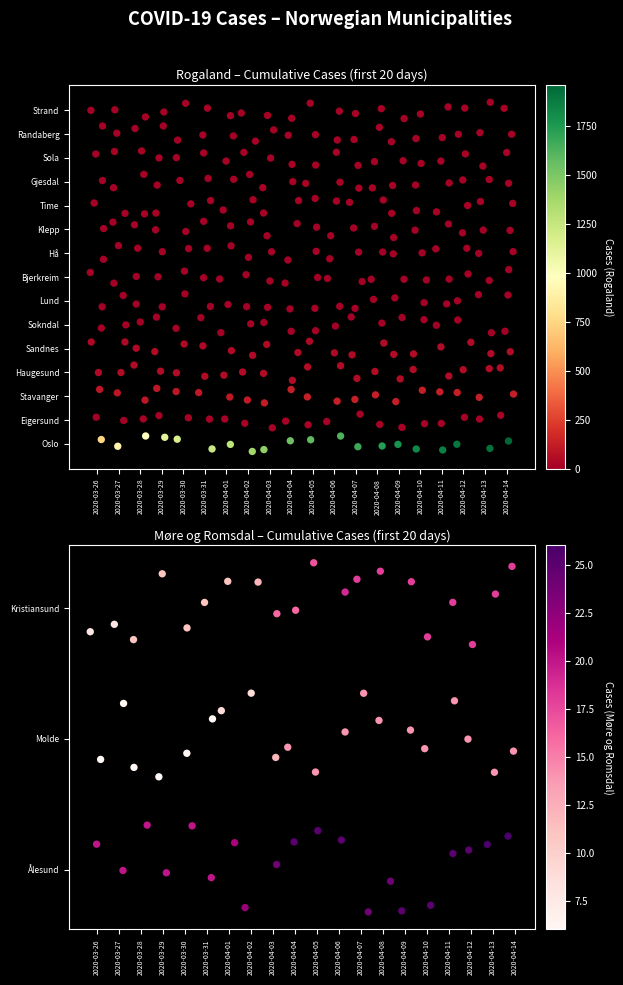

At how many categories does at least one series exceed 12?

20